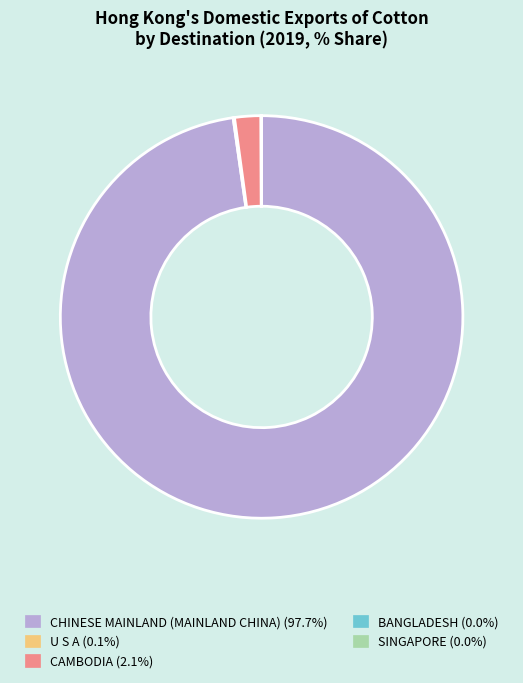

Which slice is the largest?

CHINESE MAINLAND (MAINLAND CHINA)